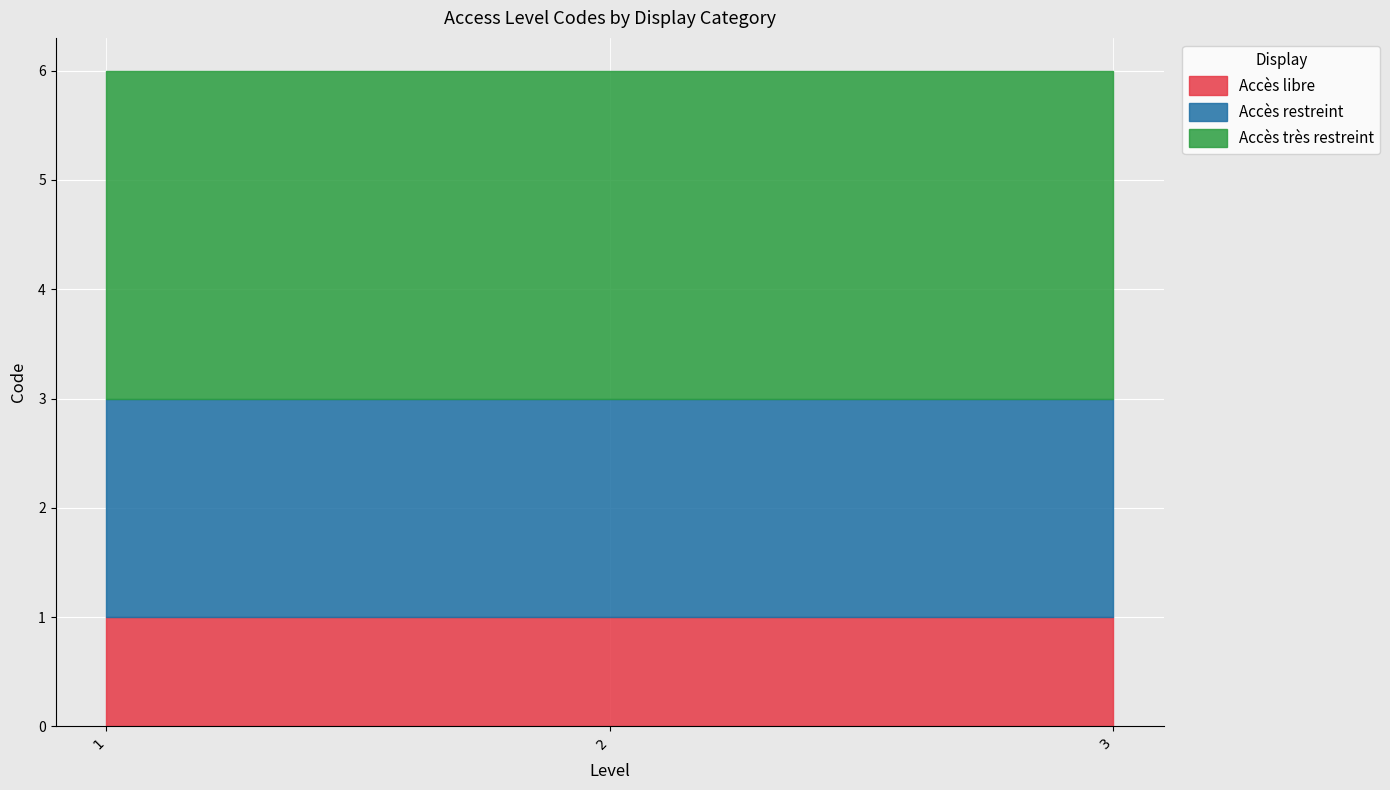

What is the highest value of the Accès restreint series?

2